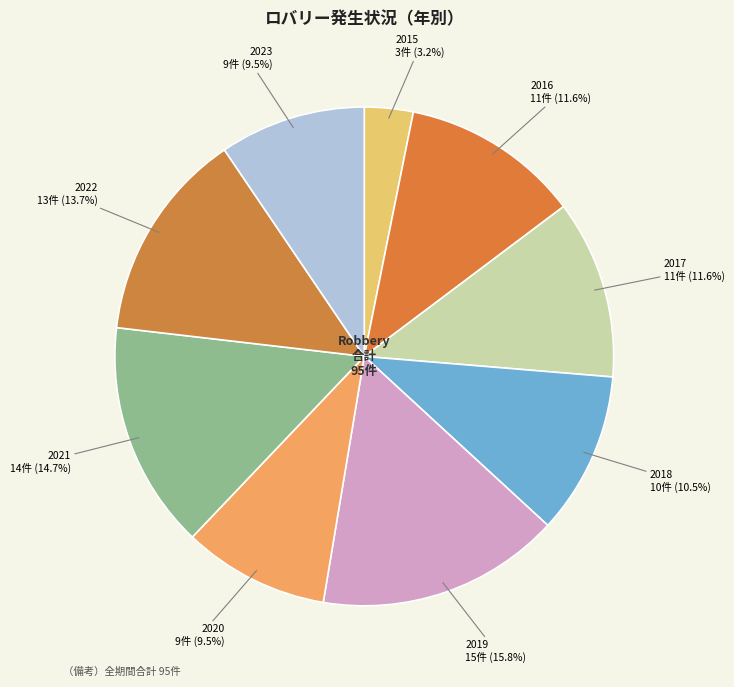

What is the total percentage of 2016 and 2021?

26.3%